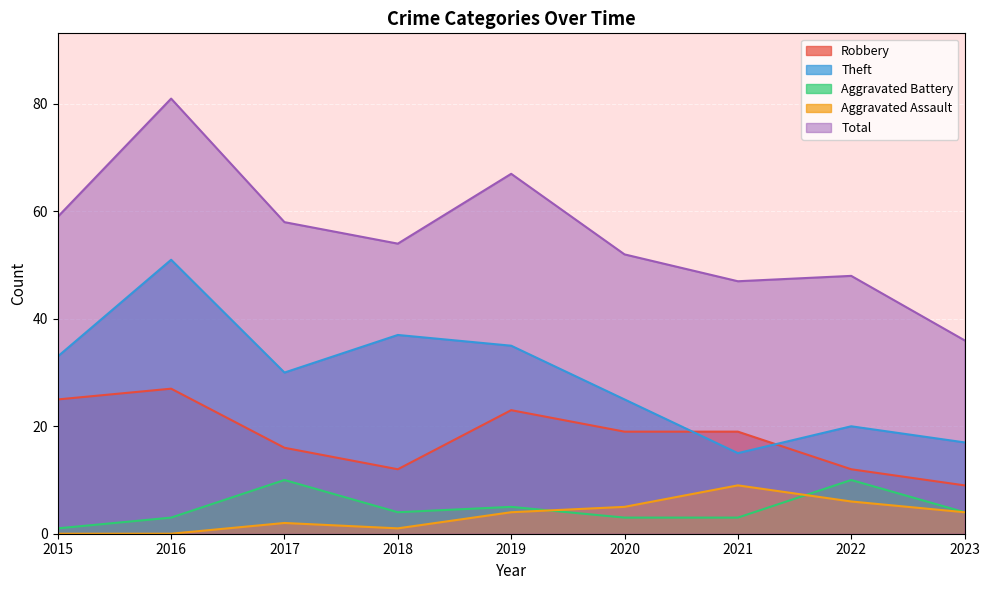

The value of Aggravated Assault at 2017 is 2. True or false?

True